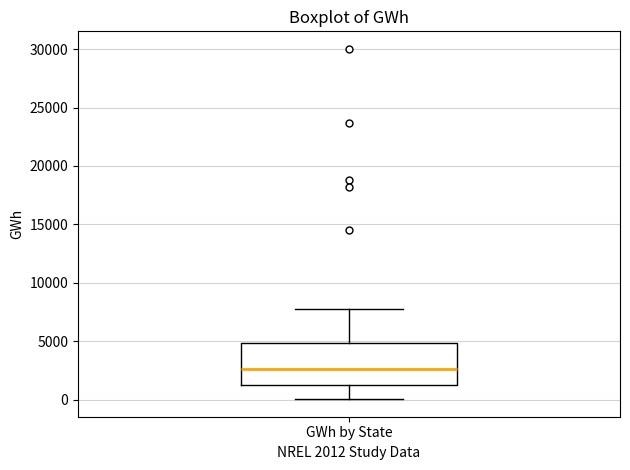

Read this box plot against the y-axis: the position of the median line, the range covered by the box, and the ends of both whiskers. The values are not printed on the chart, so give them approximately, as read against the axis.

median 2500, box 1500 to 5000, whiskers 0 to 8000